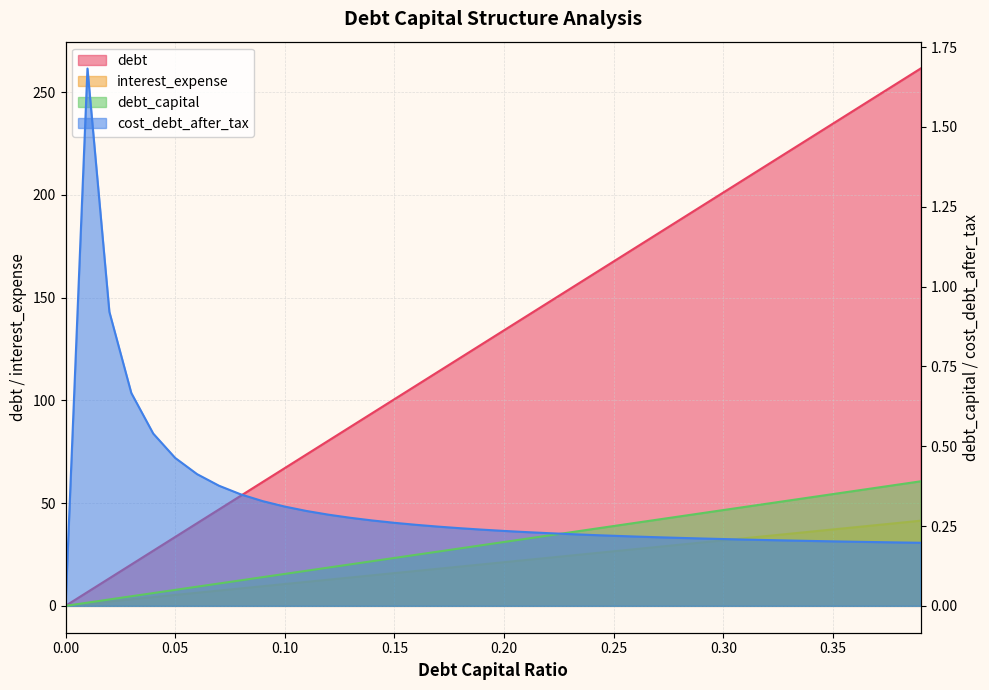

Does the chart display data point markers on the line(s)?

No